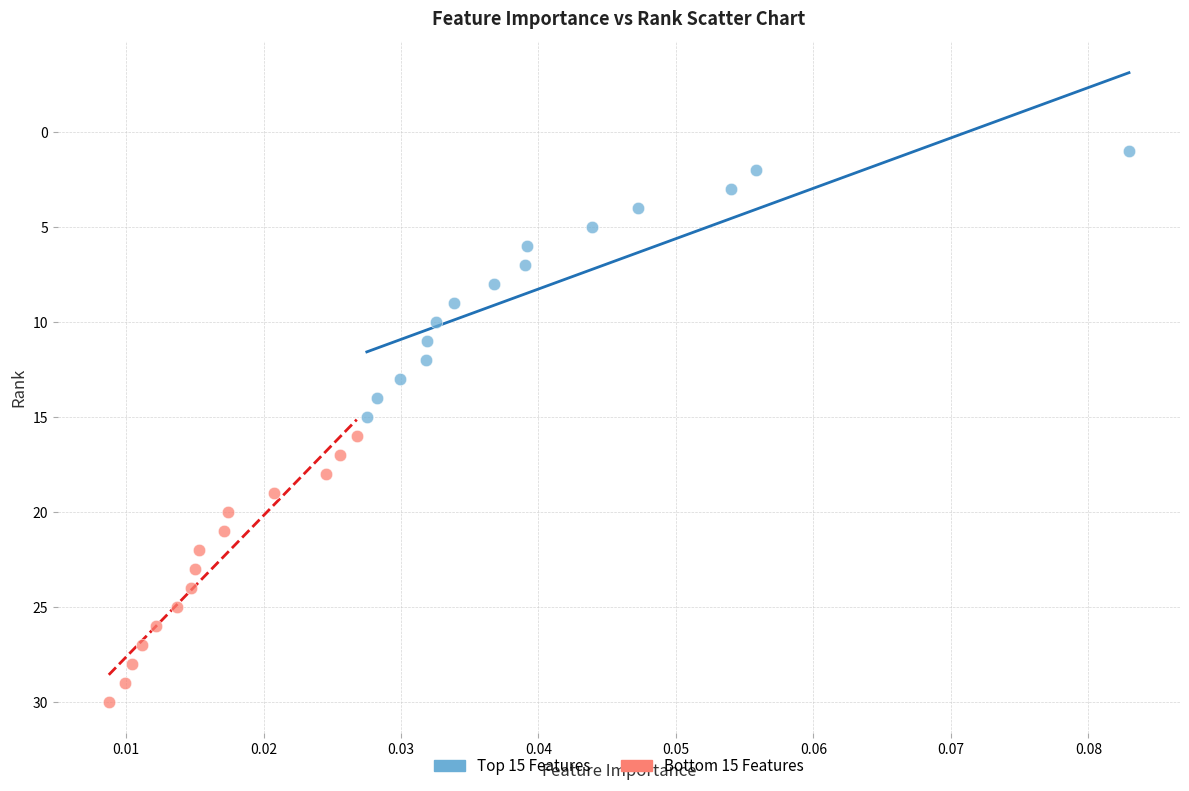

Which series contains the lowest Y value?

Top 15 Features